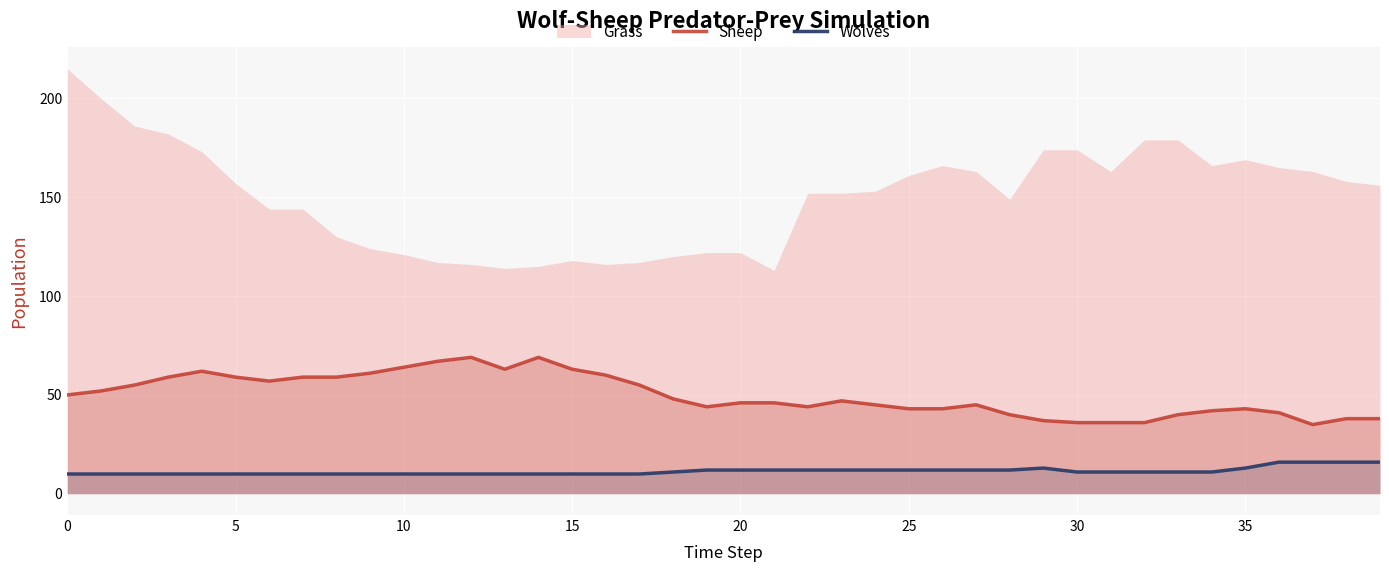

True or false: Sheep and Wolves intersect in this chart.

False